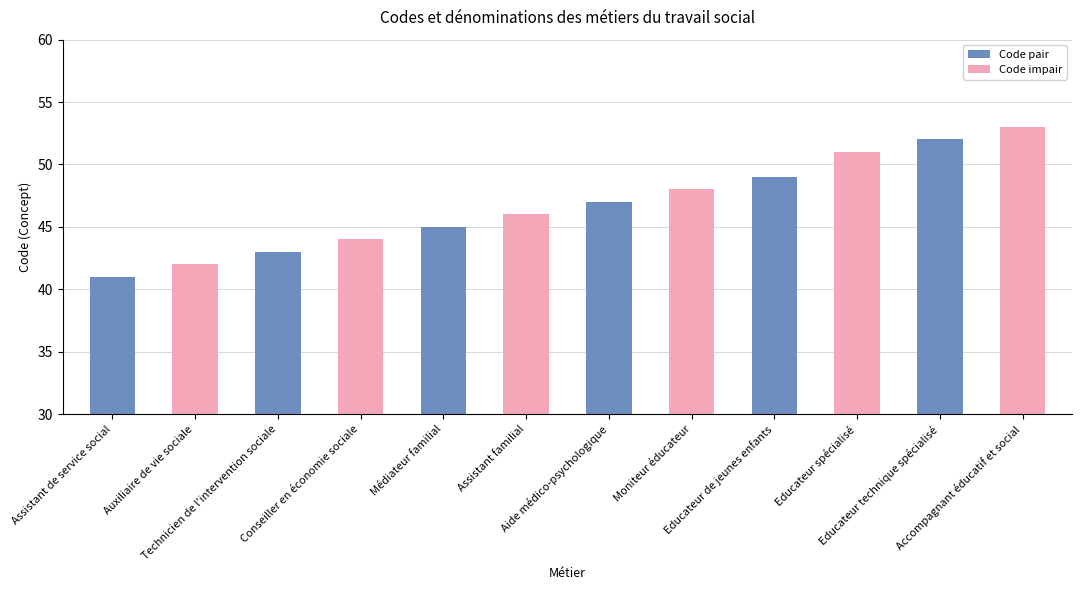

What is the smallest value displayed?

41